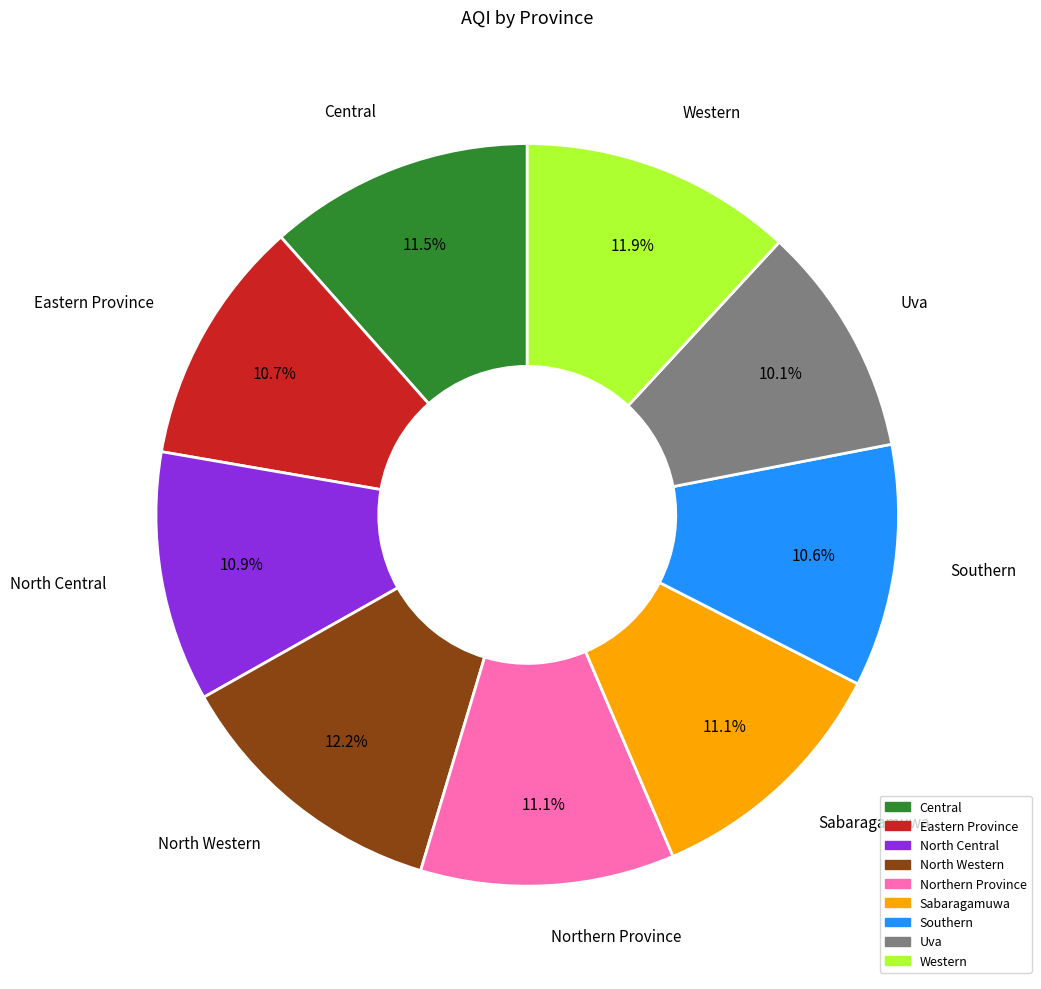

What percentage do Uva and Central together represent?

21.6%